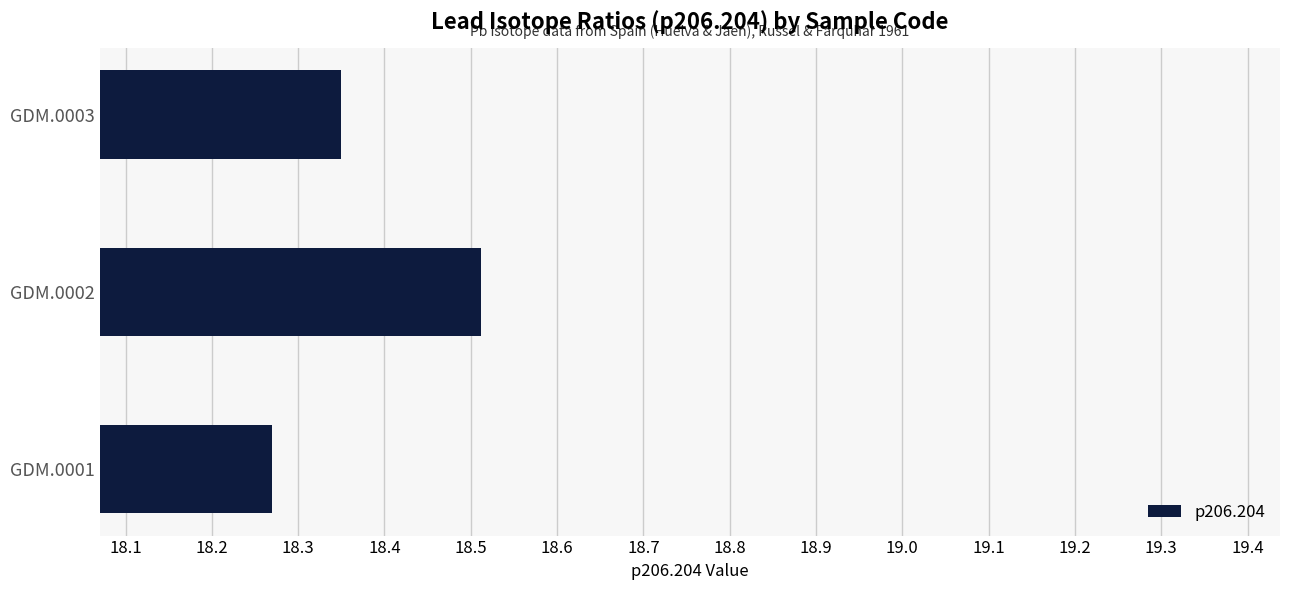

Which has a higher value, GDM.0002 or GDM.0003?

GDM.0002